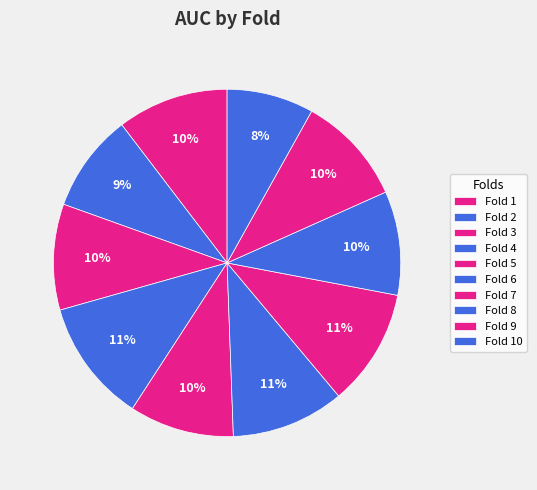

Is there a majority slice in this chart?

No